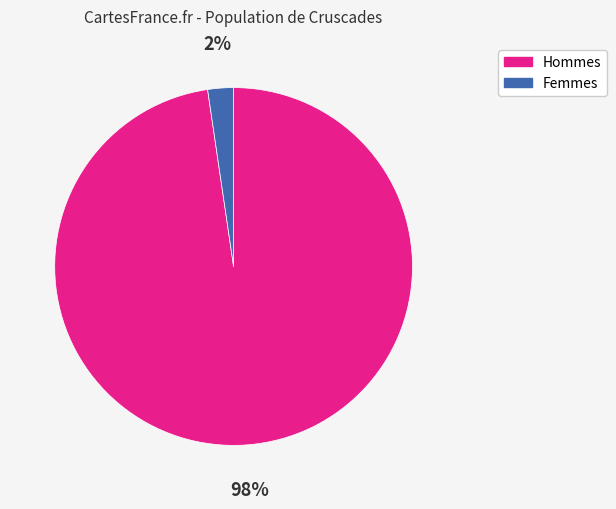

To the nearest percent, what portion does Hommes represent?

98%